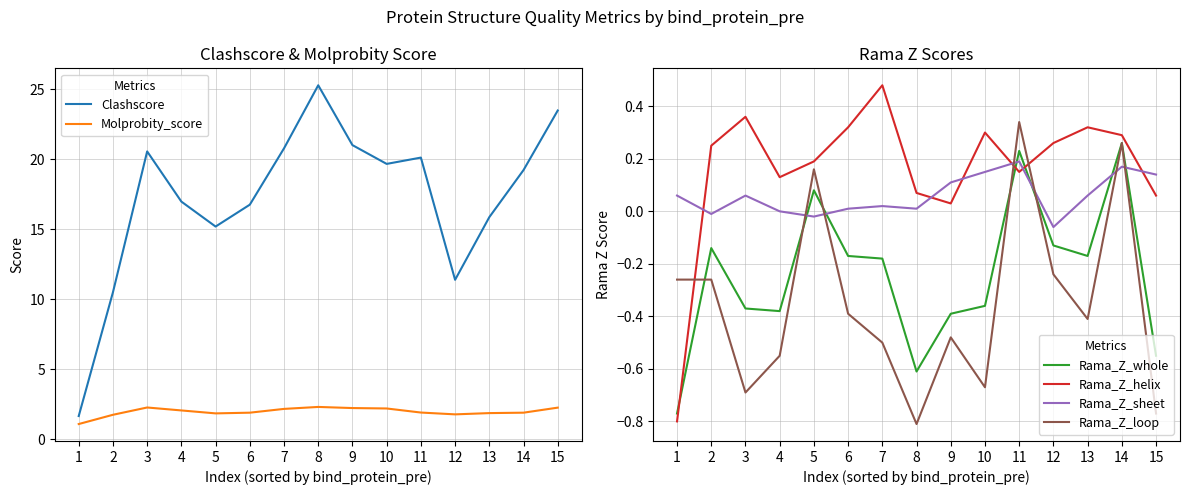

Between 3 and 8, which is larger?

8